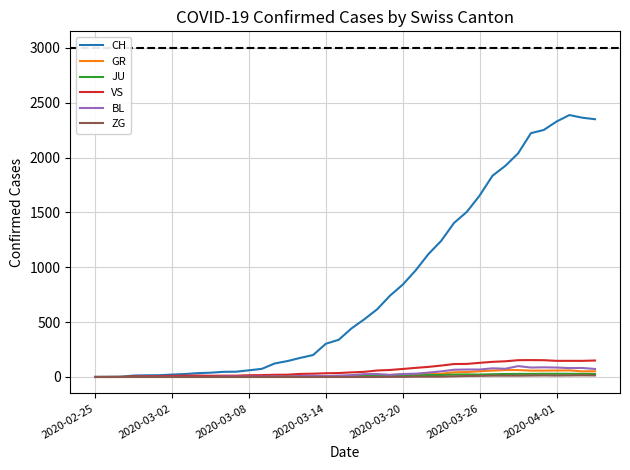

Which series has the largest range (max minus min)?

CH